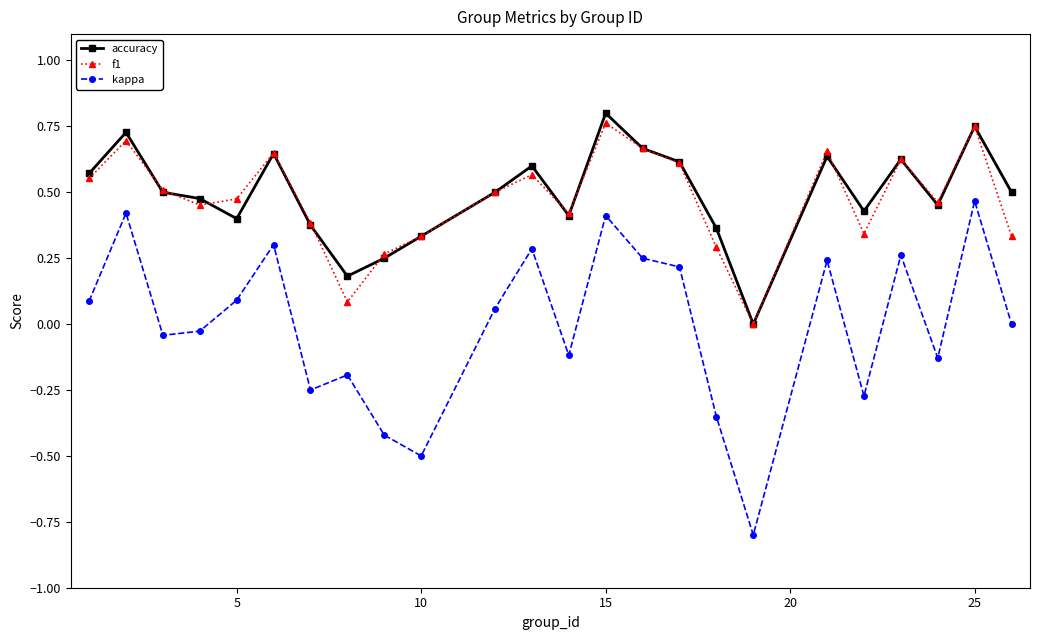

True or false: f1 and accuracy cross at least once.

True